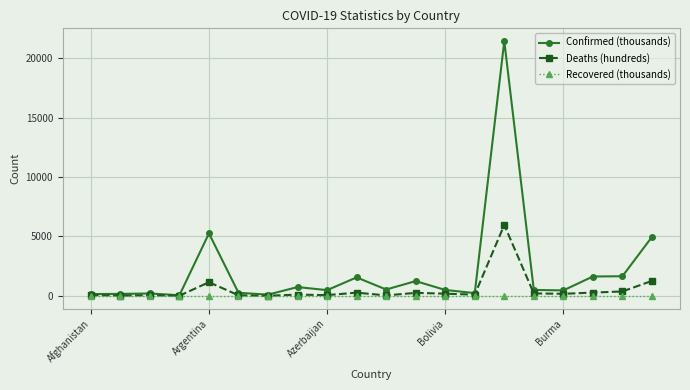

List the series in order of their peak value, highest first.

Confirmed (thousands), Deaths (hundreds), Recovered (thousands)